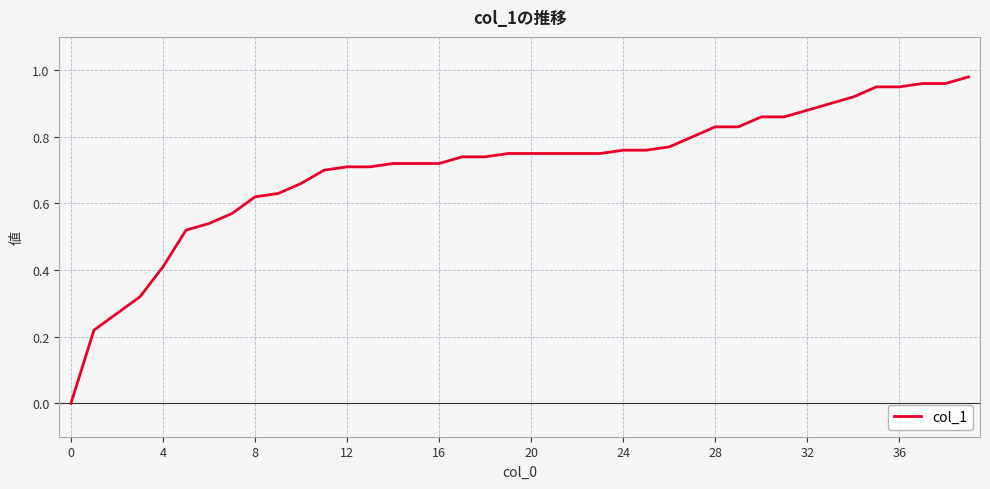

Is this an area chart (filled region under the line)?

No